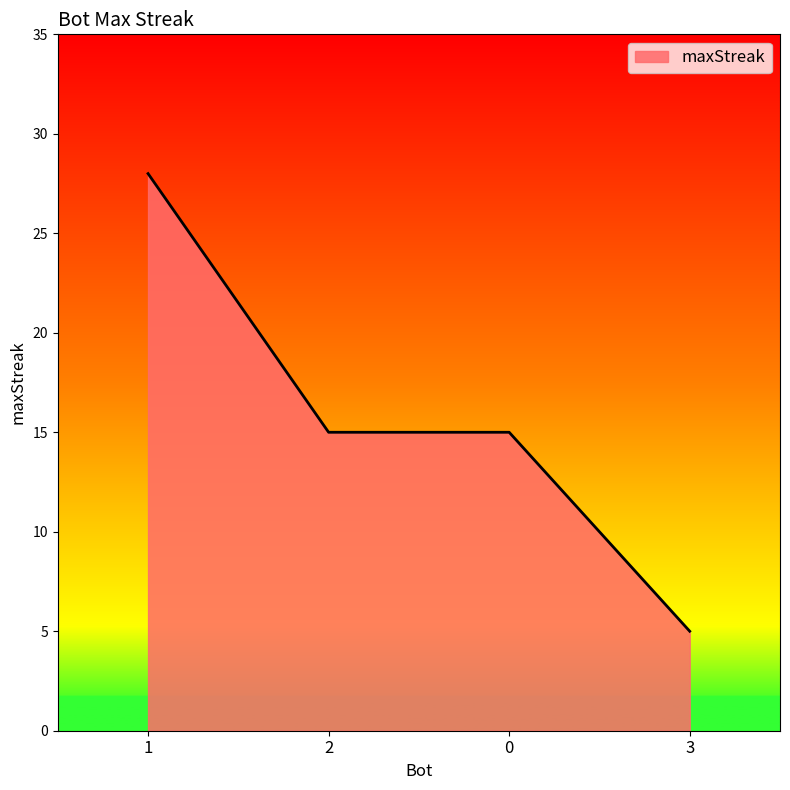

What is the change in value from 0 to 3?

-10